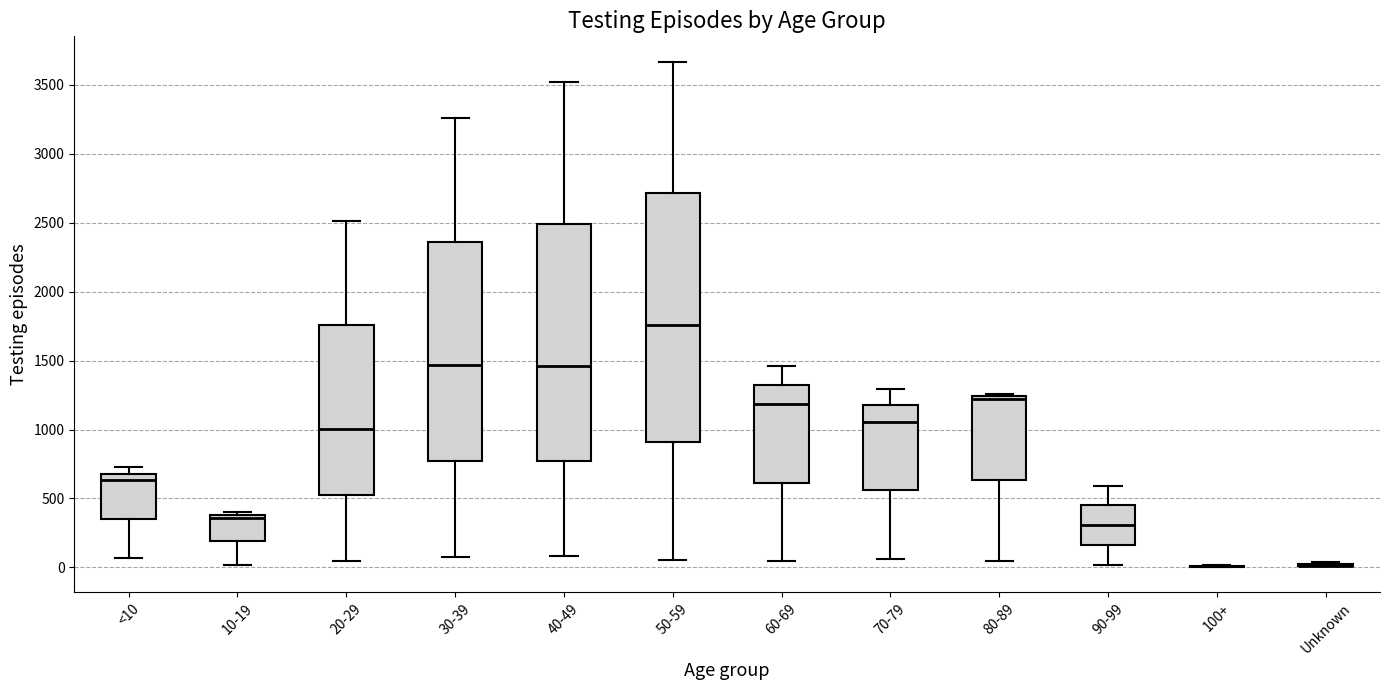

Which box is the tallest, from its lower edge to its upper edge?

50-59